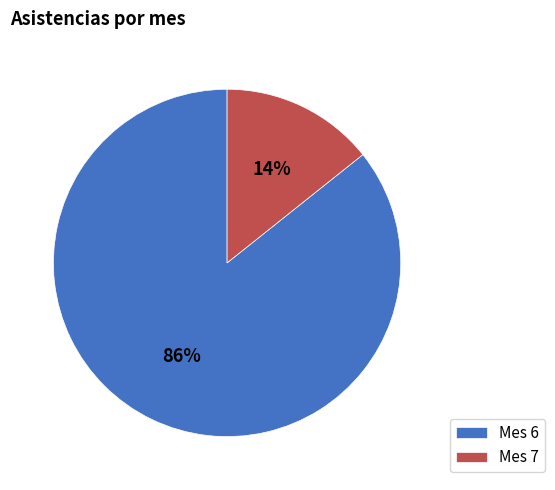

To the nearest percent, what is the combined percentage of Mes 6 and Mes 7?

100%